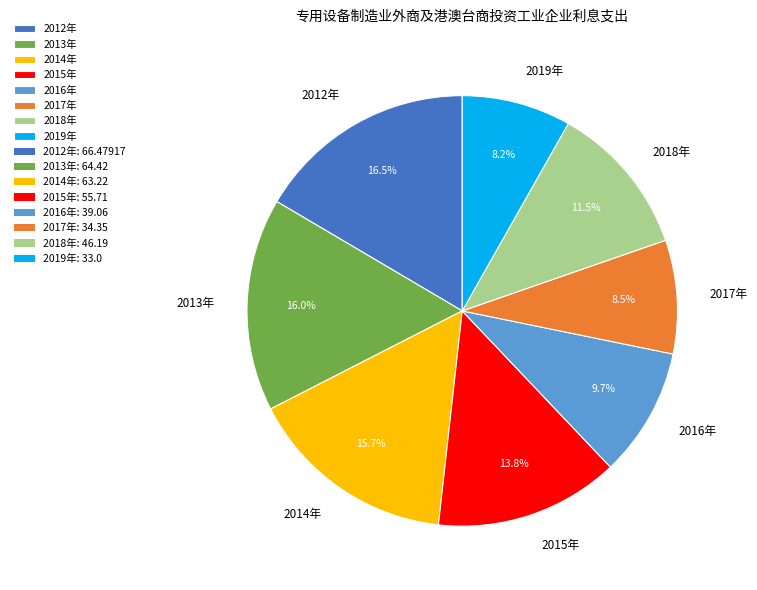

What is the largest slice in the pie chart?

2012年